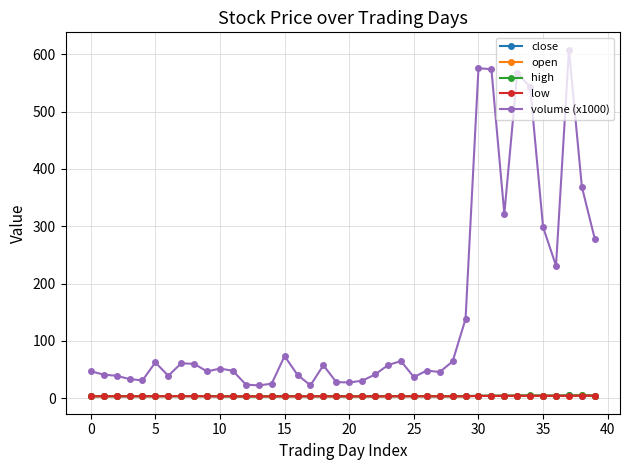

Which series has the largest range (max minus min)?

volume (x1000)